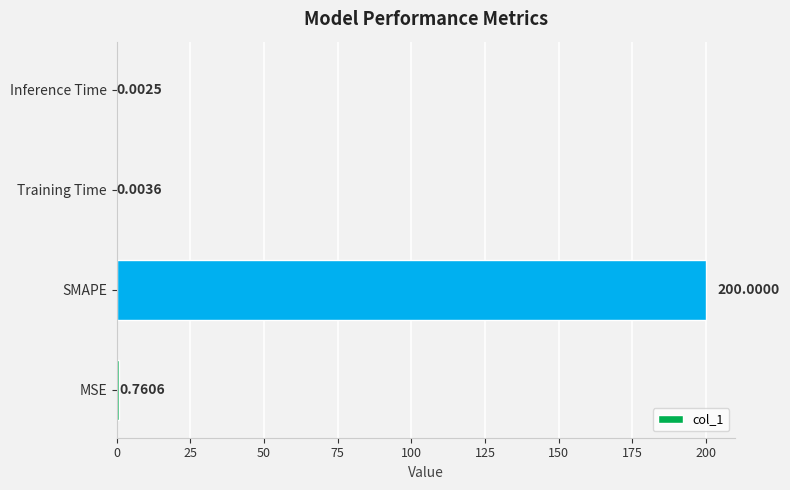

At which category does the chart reach its peak across all series?

SMAPE